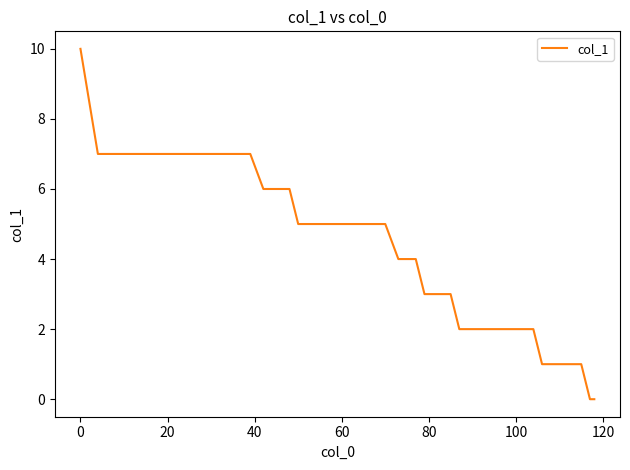

Count the number of data series in this chart.

1